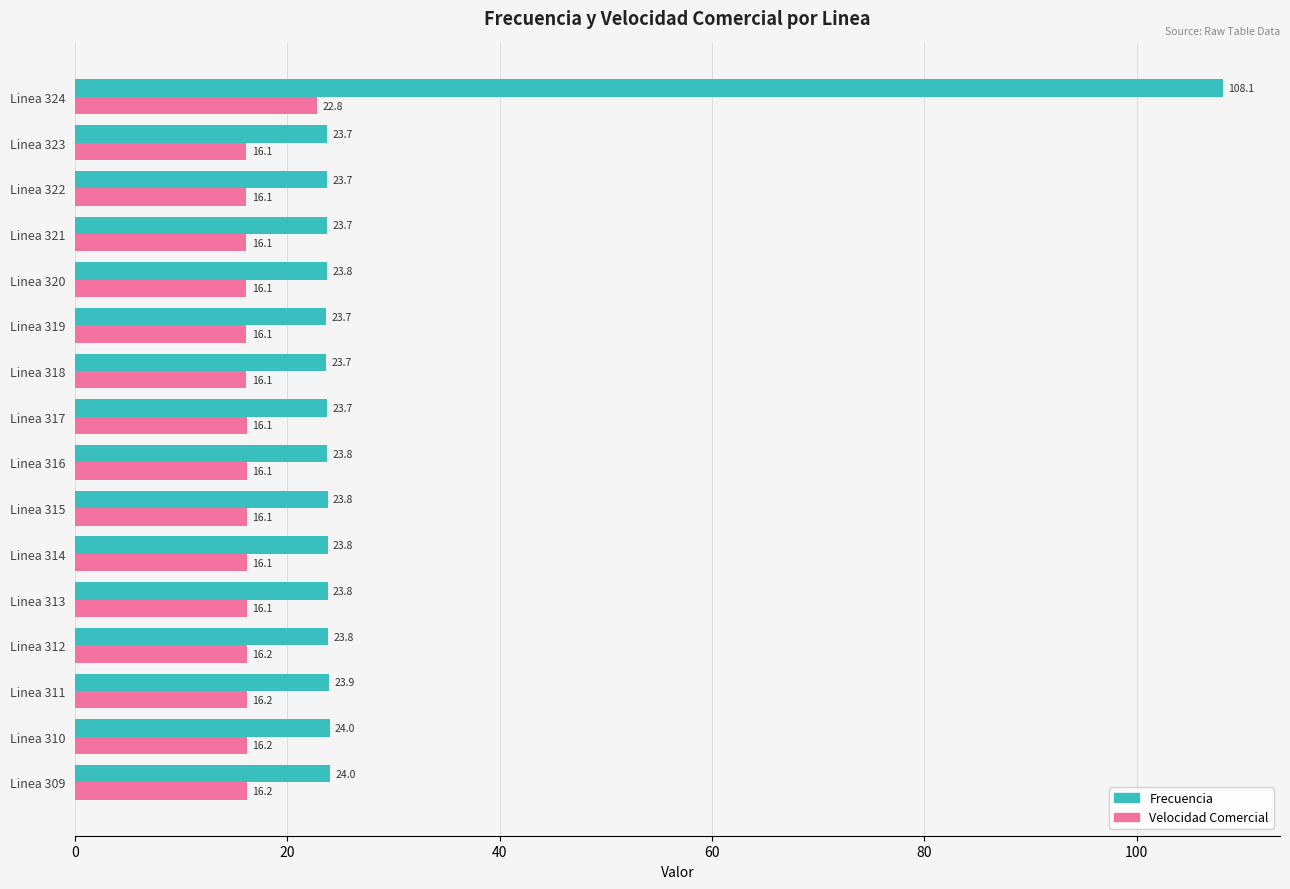

List the series in order of their overall mean, highest first.

Frecuencia, Velocidad Comercial